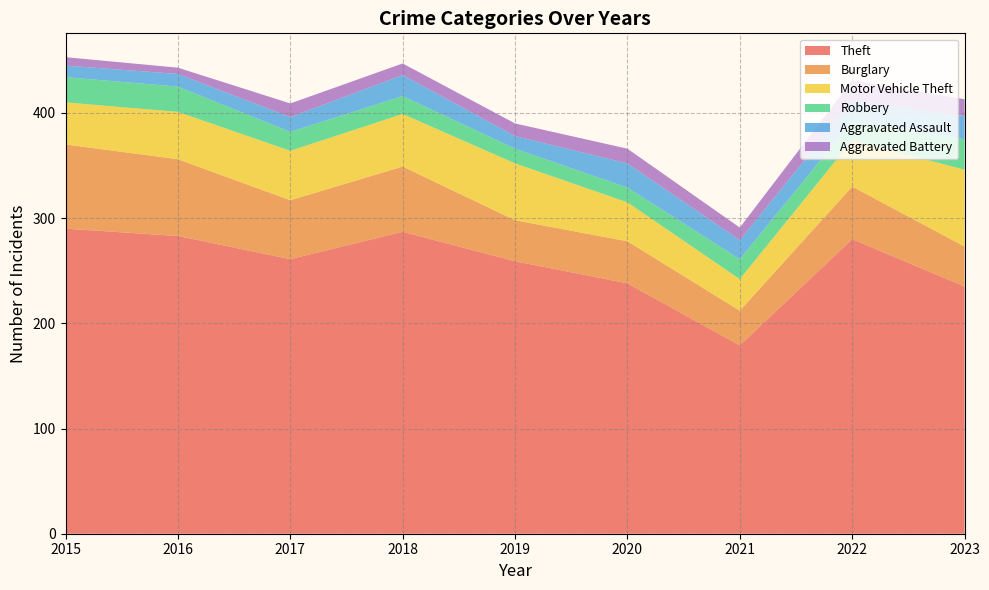

Reading right to left, extract all data points from this chart.

Theft: 235	280	179	238	259	287	261	283	290
Burglary: 38	50	33	40	39	62	56	73	80
Motor Vehicle Theft: 73	44	30	37	54	50	47	45	40
Robbery: 29	18	19	14	14	17	18	24	24
Aggravated Assault: 22	19	18	23	12	20	14	12	11
Aggravated Battery: 16	20	12	14	12	11	13	6	8